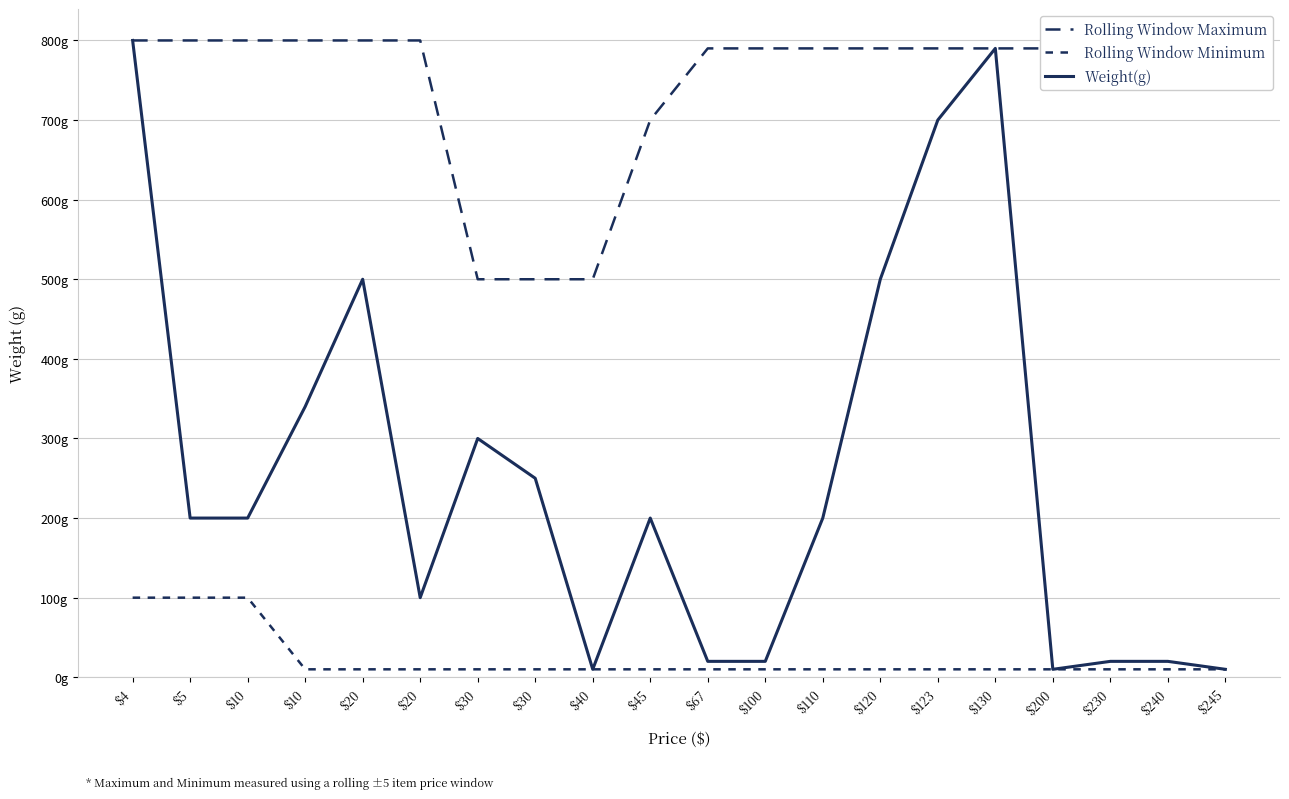

Between $5 and $67, which is larger?

$5